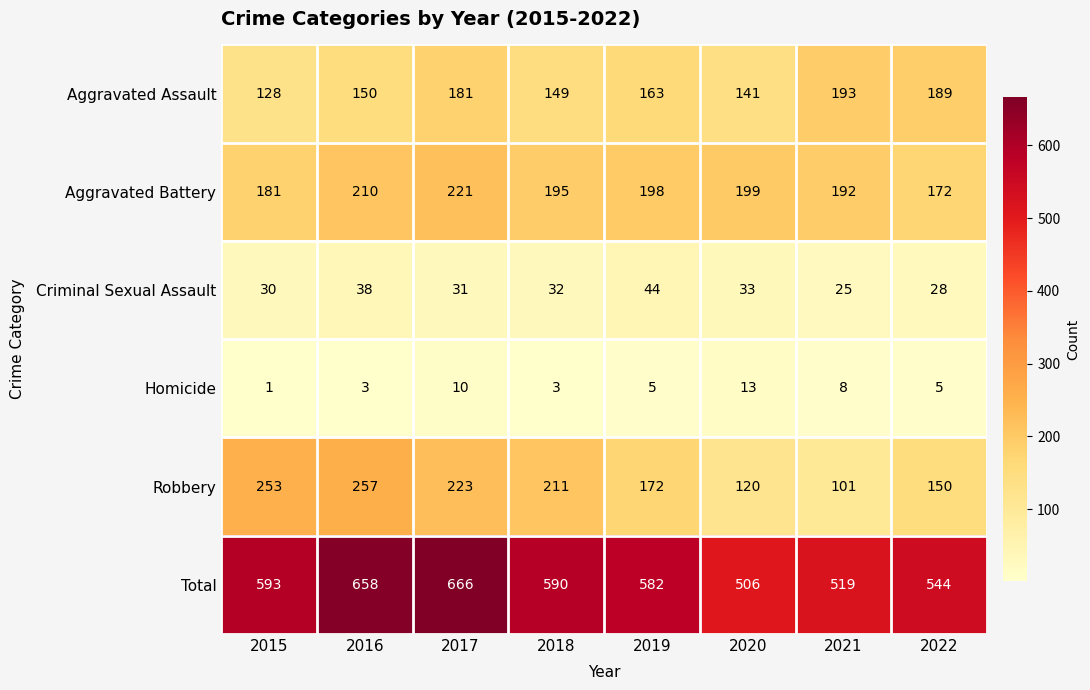

Count the number of categories in the chart.

8